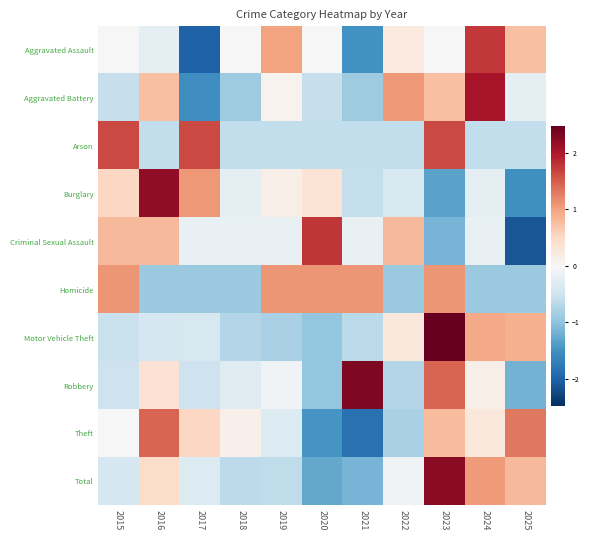

What is the smallest value displayed?

-2.1